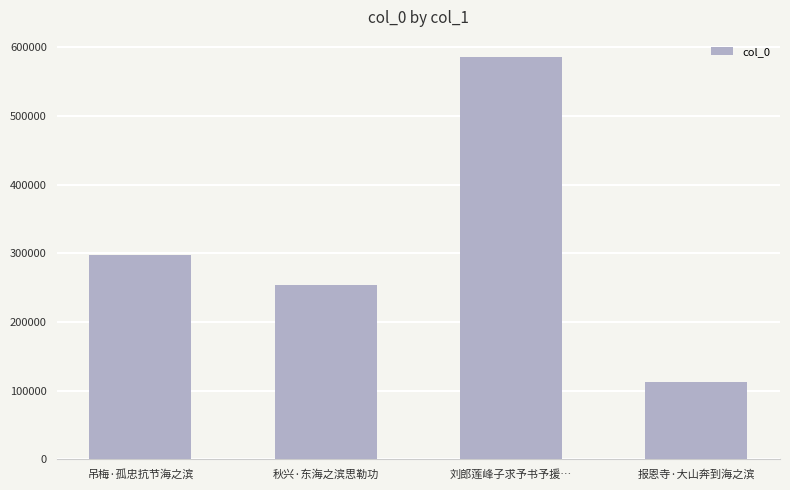

What is the change in value from 吊梅·孤忠抗节海之滨 to 秋兴·东海之滨思勒功?

-43396